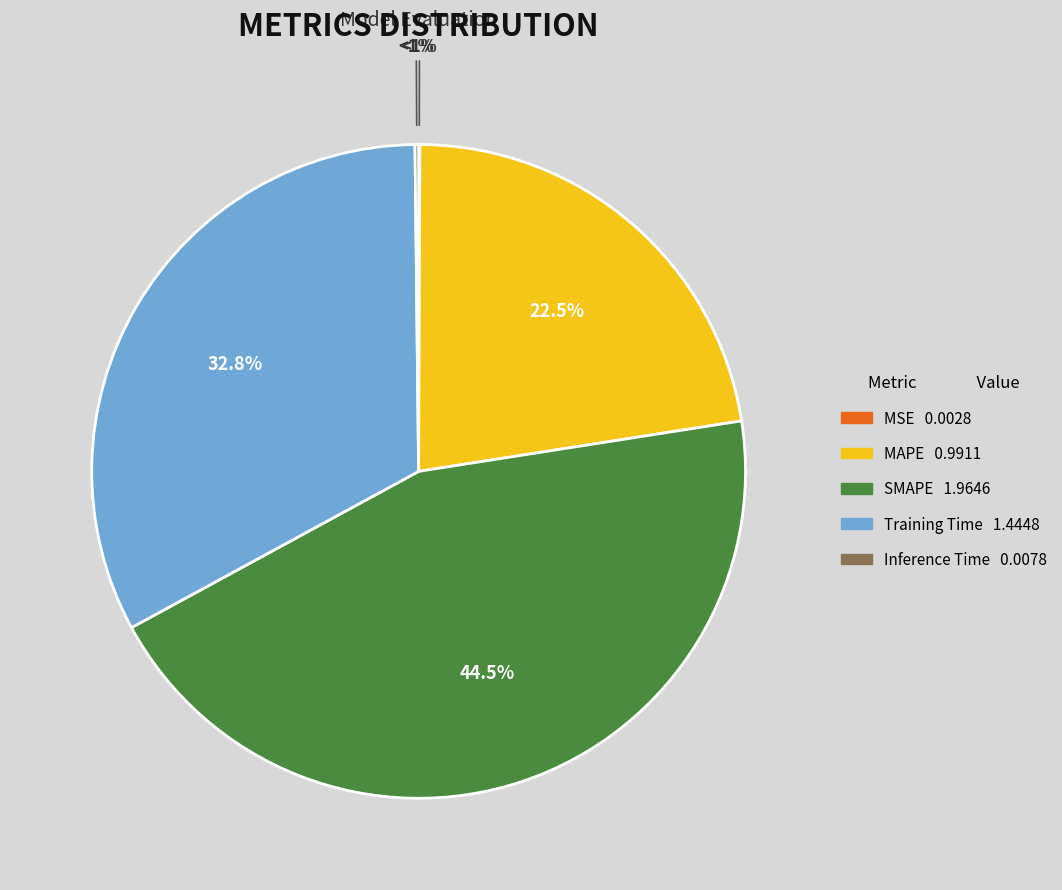

To the nearest percent, what portion does Training Time represent?

33%